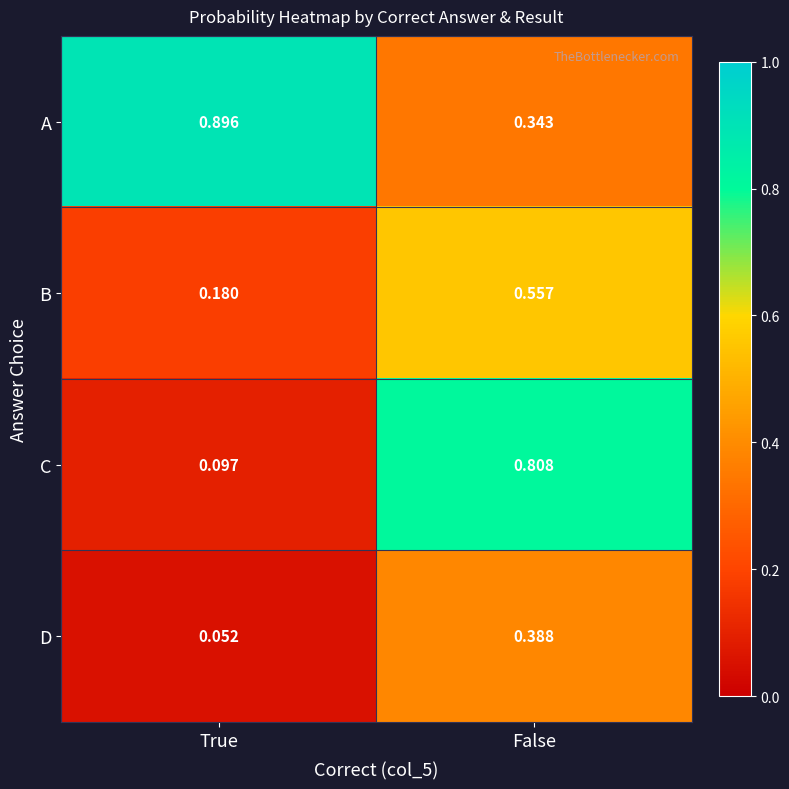

List the series in order of their overall mean, lowest first.

D, B, C, A